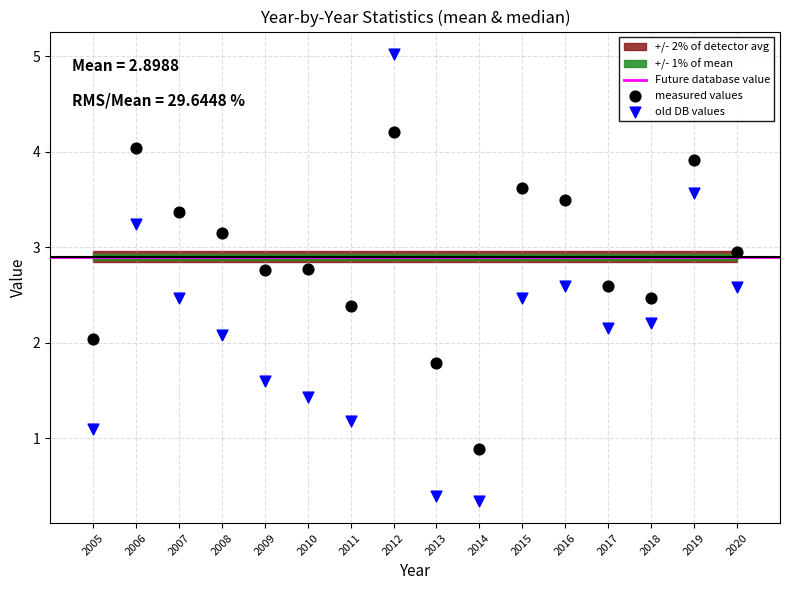

What is the X range (max minus min) for the scatter plot?

15.0